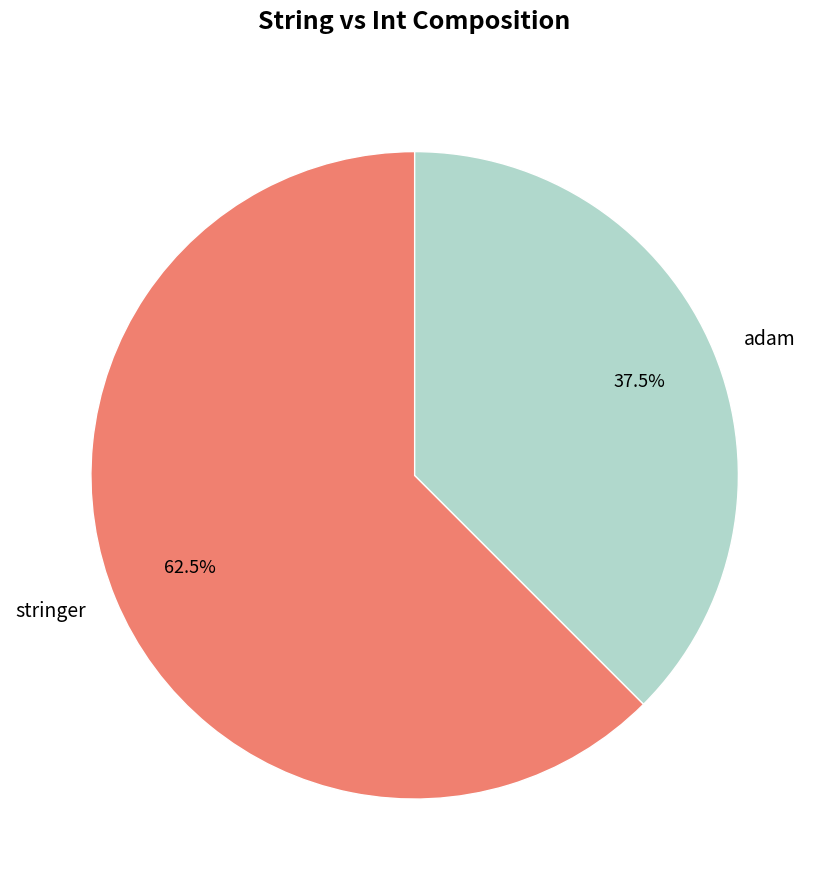

Is there a majority slice in this chart?

Yes